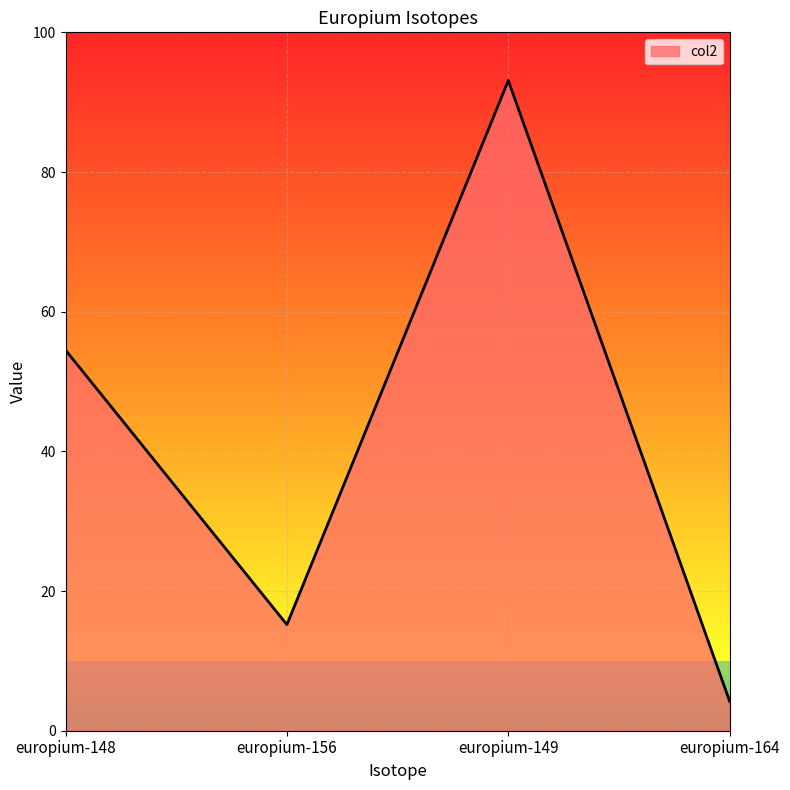

Read the value at europium-164.

4.2